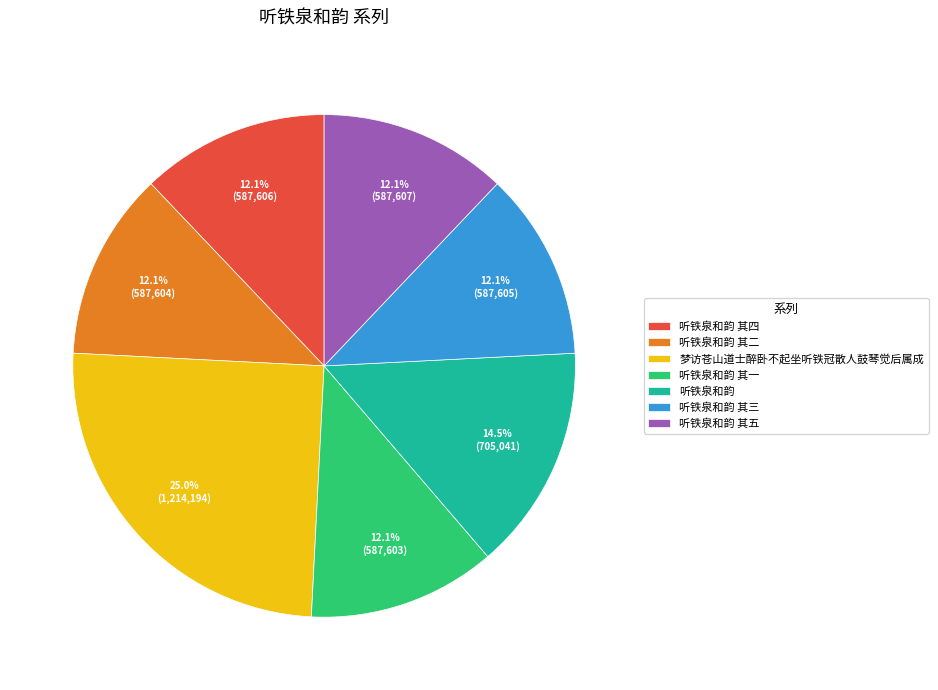

Is 听铁泉和韵 the majority of the pie?

No